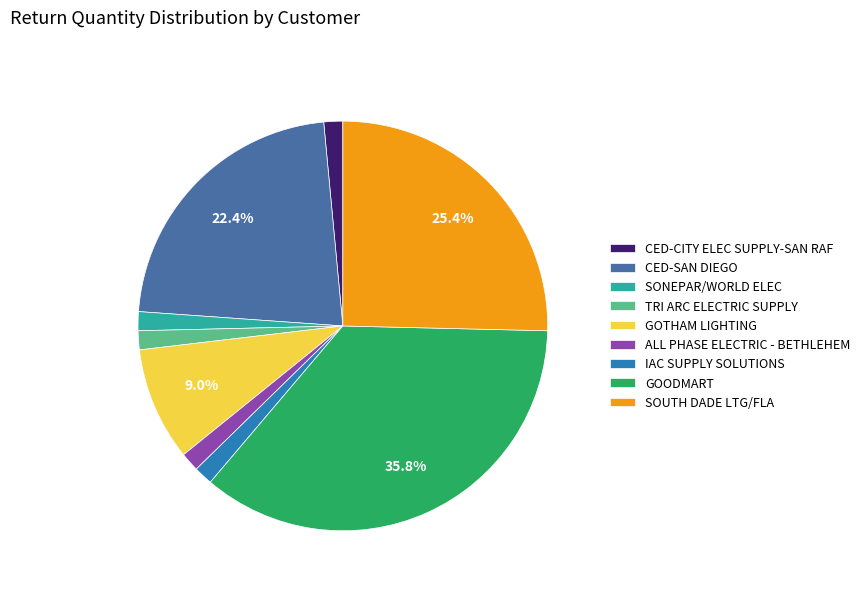

Do GOODMART and SONEPAR/WORLD ELEC together represent more than half of the pie?

No